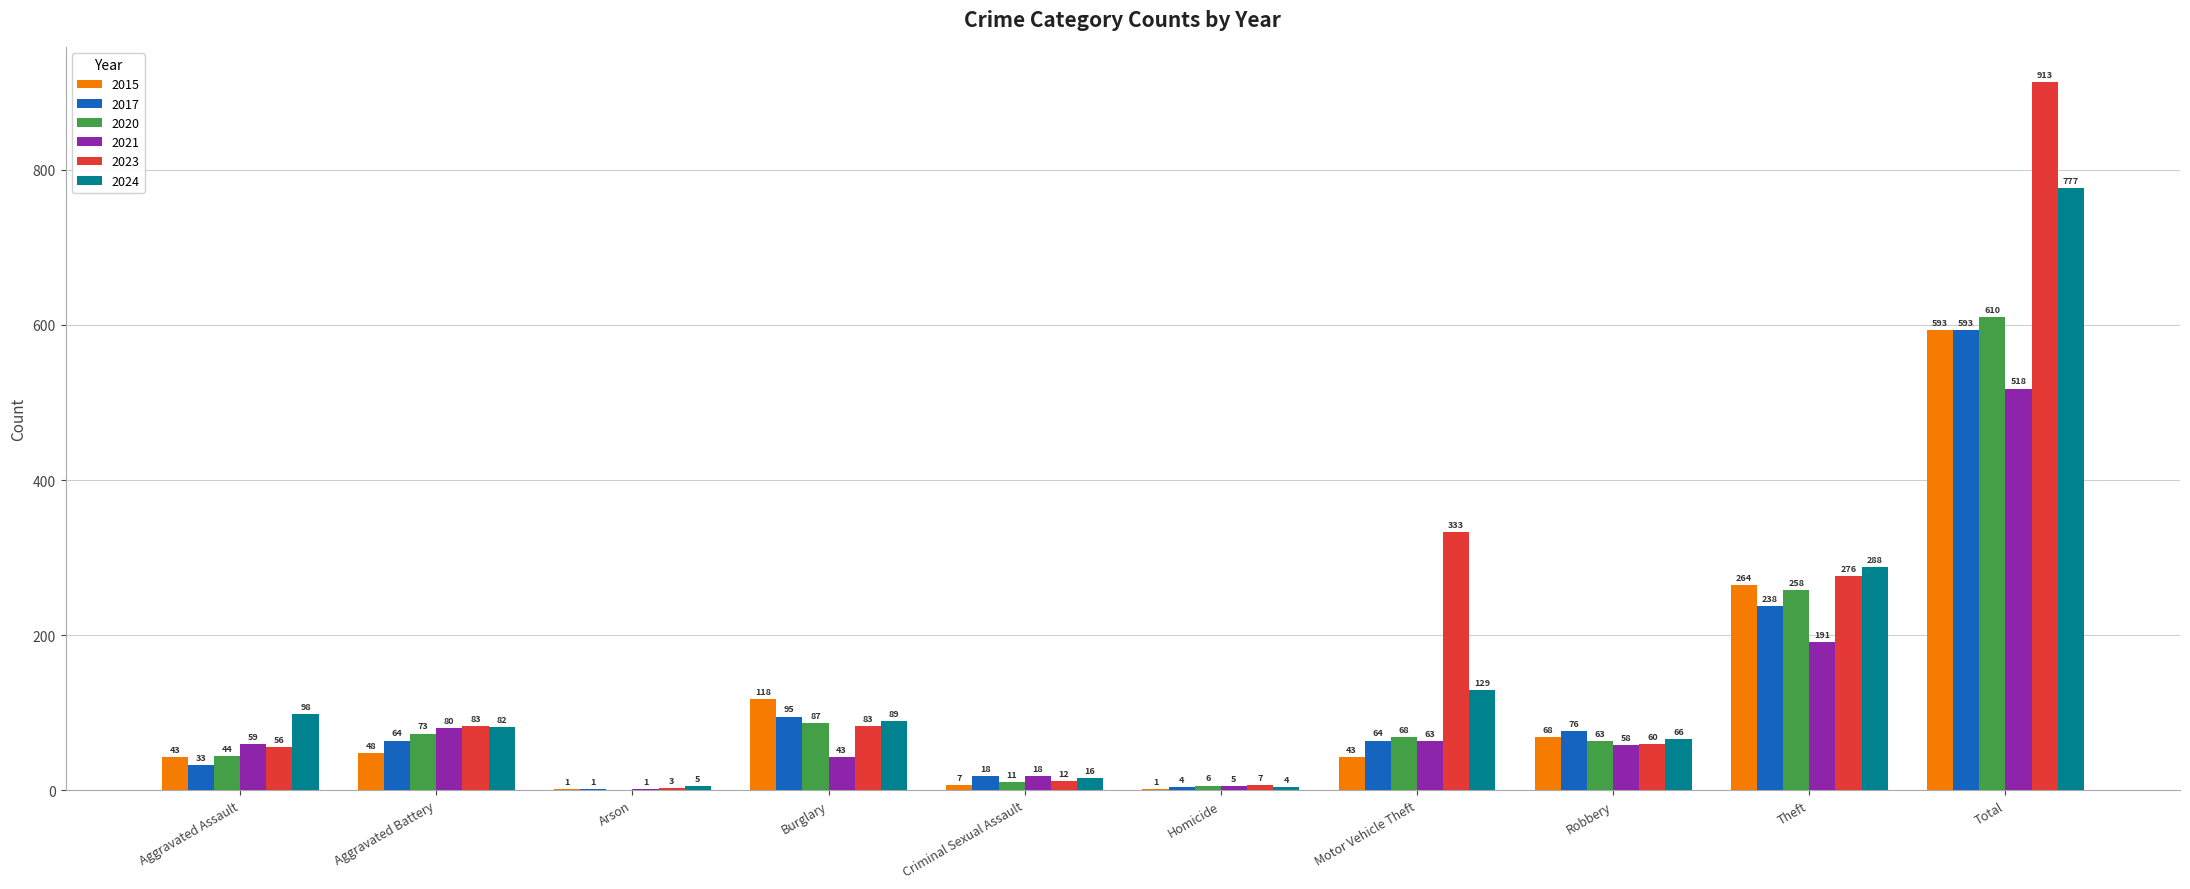

Between Aggravated Battery and Motor Vehicle Theft, which series saw the biggest shift?

2023